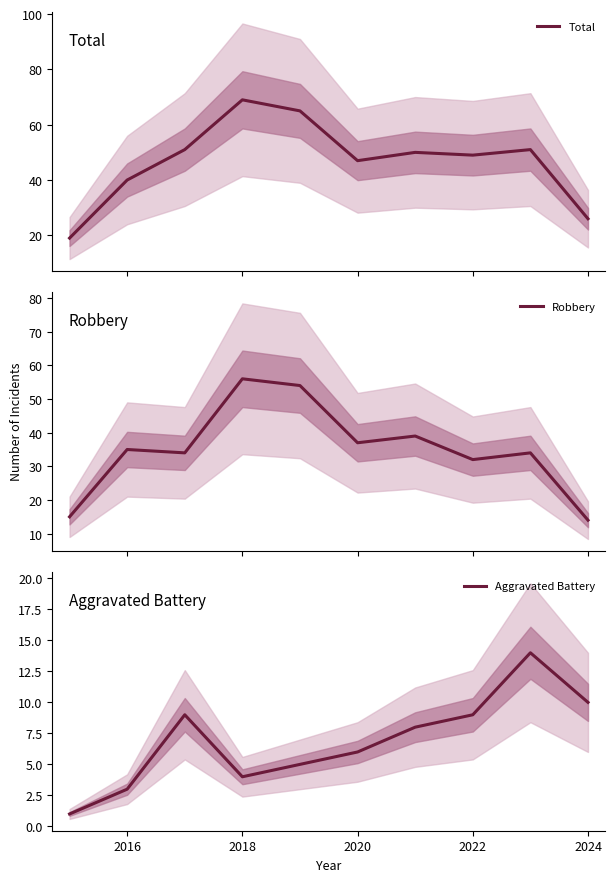

Is it true that Robbery equals 35 at 2016?

True